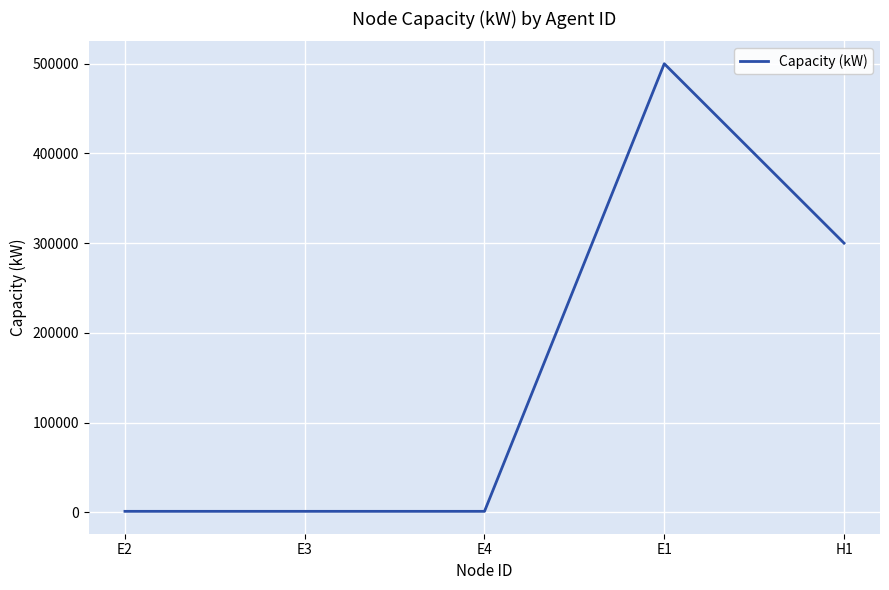

Approximately how many times larger is the value at E2 compared to E4?

1.0